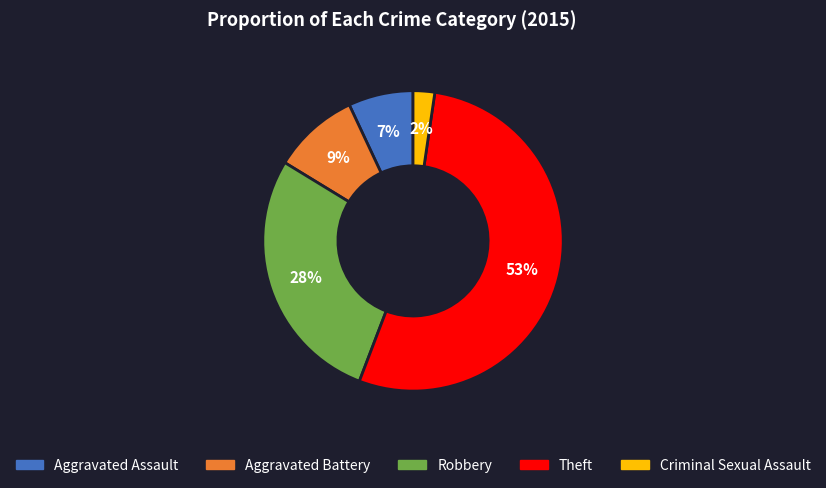

The Aggravated Battery slice represents 9% of the pie. True or false?

True